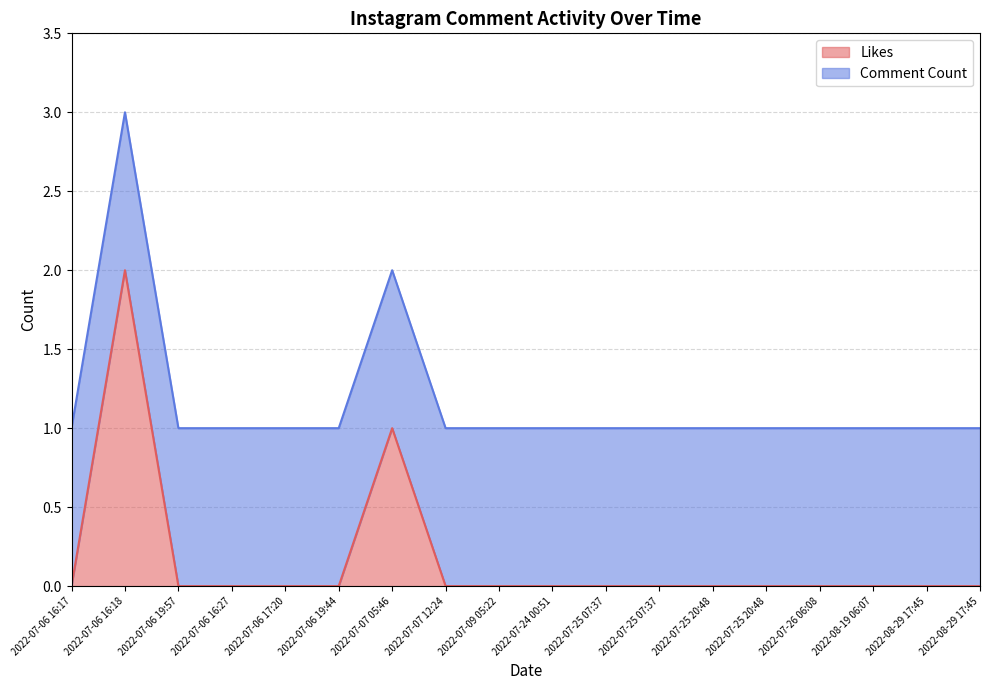

List the labels in order of value, smallest first.

2022-07-06 16:17, 2022-07-06 19:57, 2022-07-06 16:27, 2022-07-06 17:20, 2022-07-06 19:44, 2022-07-07 12:24, 2022-07-09 05:22, 2022-07-24 00:51, 2022-07-25 07:37, 2022-07-25 07:37, 2022-07-25 20:48, 2022-07-25 20:48, 2022-07-26 06:08, 2022-08-19 06:07, 2022-08-29 17:45, 2022-08-29 17:45, 2022-07-07 05:46, 2022-07-06 16:18